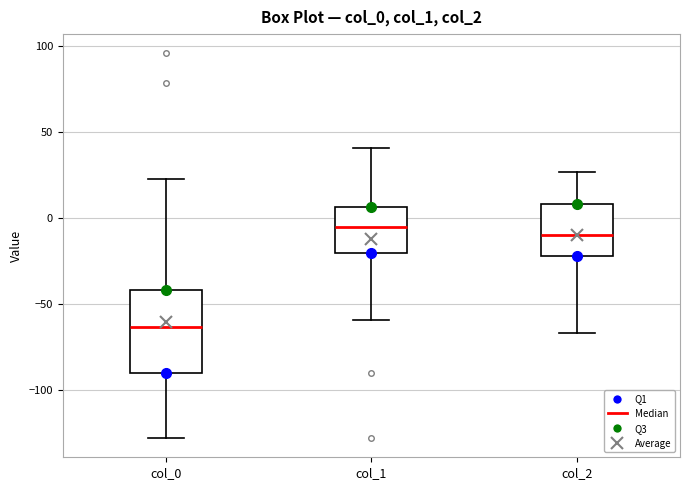

Reading left to right, transcribe this box plot: for each box, give where its median line is, the range the box spans, and where its two whiskers end, as read against the y-axis. The values are not printed on the chart, so give them approximately, as read against the axis.

col_0: median -65, box -90 to -40, whiskers -130 to 25
col_1: median -5, box -20 to 5, whiskers -60 to 40
col_2: median -10, box -20 to 10, whiskers -65 to 25